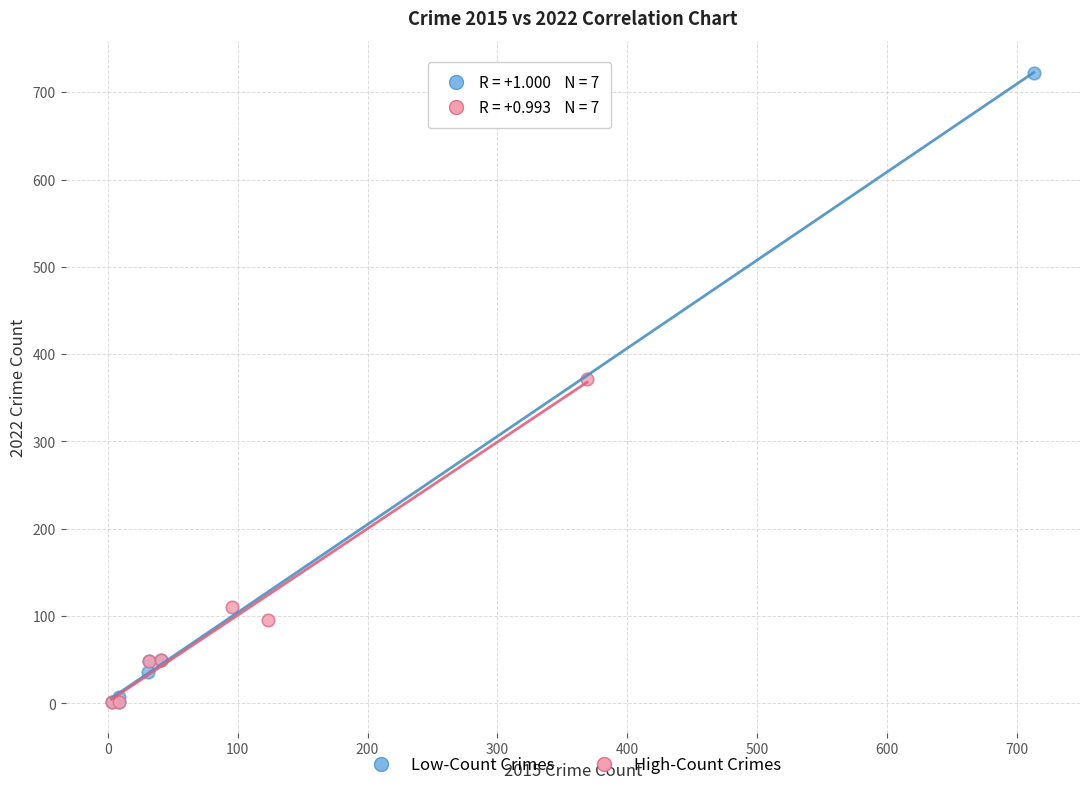

Which series has the largest Y range (max minus min)?

Low-Count Crimes